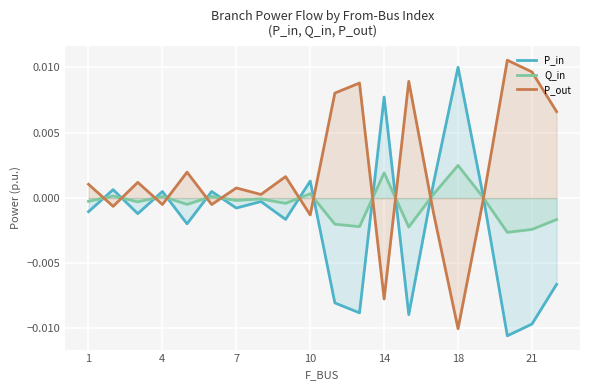

After their last crossing, which series has the higher values: P_in or P_out?

P_out